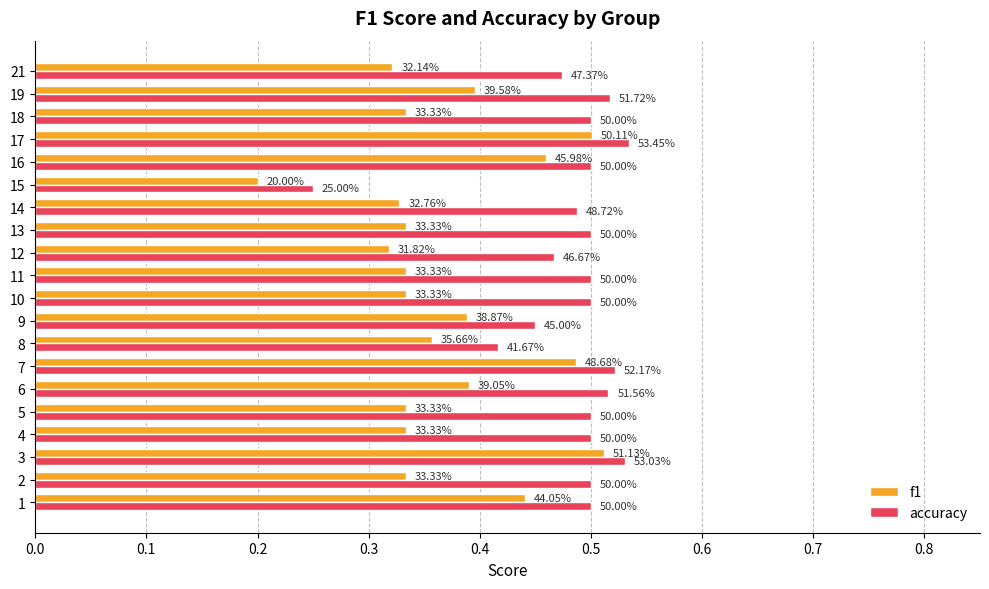

What are all the series names shown in the legend?

f1, accuracy